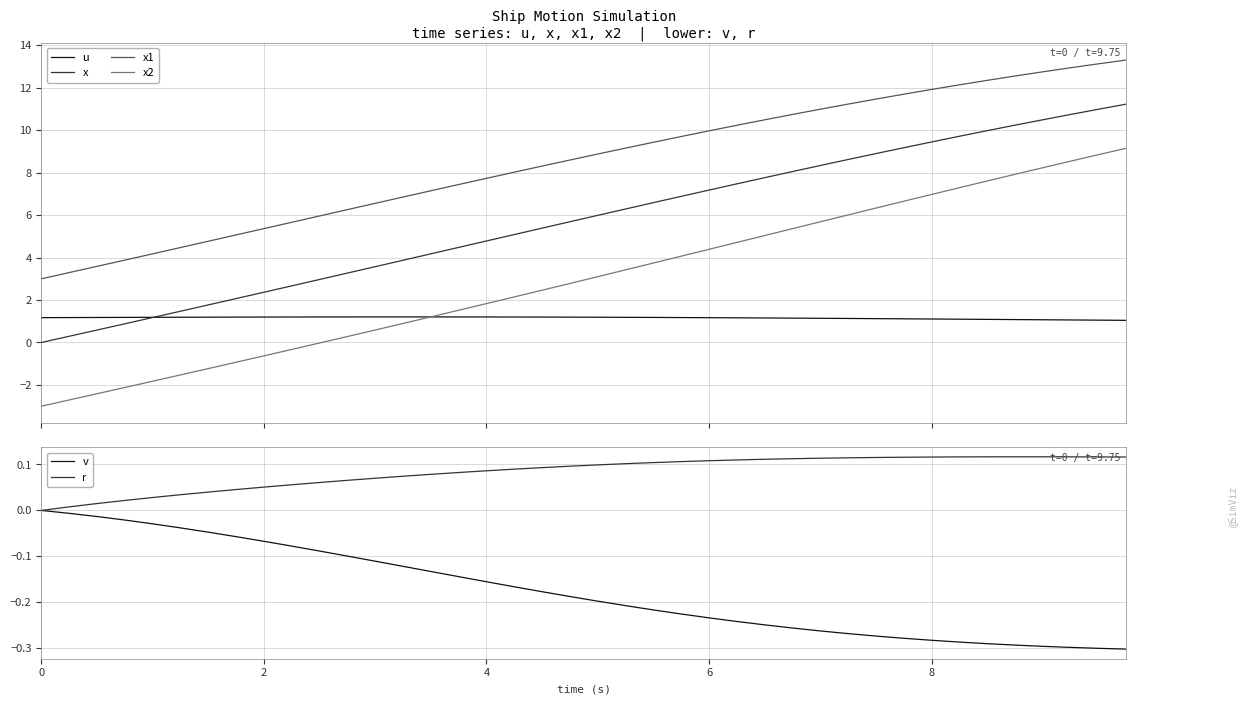

How many lines are shown in the chart?

6